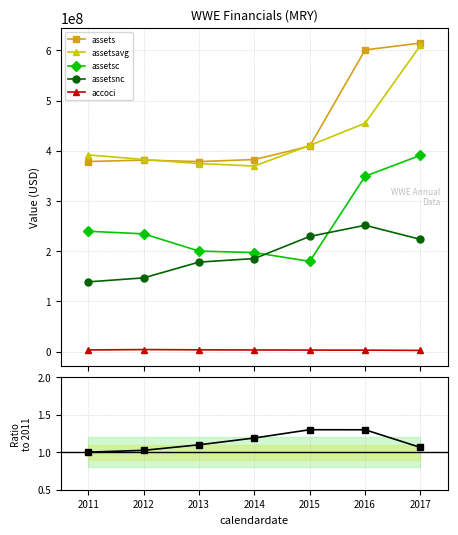

Which category has the lowest value in the accoci series?

2017